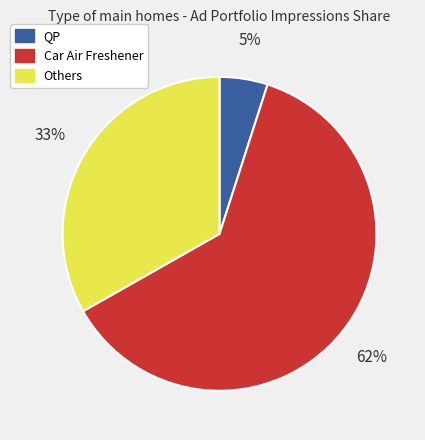

Is there a majority slice in this chart?

Yes